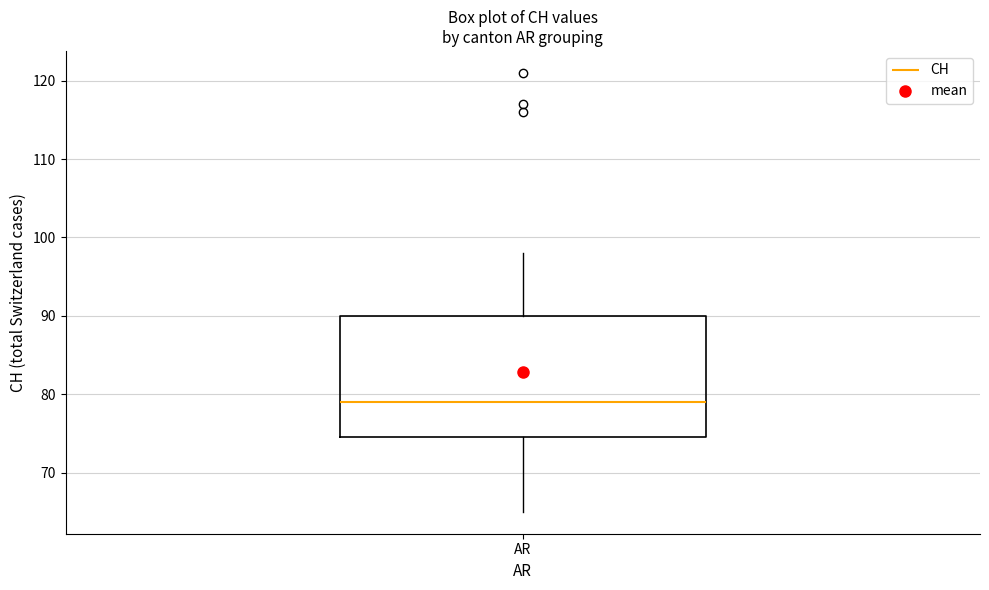

Where is the lower edge of the box for AR on the y-axis? The values are not printed on the chart, so give them approximately, as read against the axis.

75